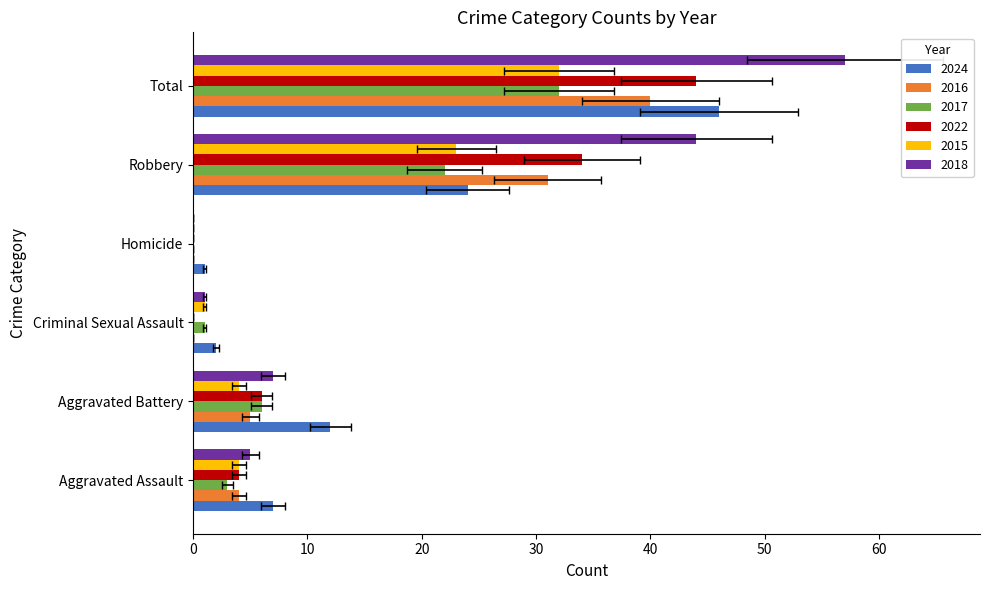

Reading right to left, what are all the values shown in this chart?

2024: Total=46	Robbery=24	Homicide=1	Criminal Sexual Assault=2	Aggravated Battery=12	Aggravated Assault=7
2016: Total=40	Robbery=31	Homicide=0	Criminal Sexual Assault=0	Aggravated Battery=5	Aggravated Assault=4
2017: Total=32	Robbery=22	Homicide=0	Criminal Sexual Assault=1	Aggravated Battery=6	Aggravated Assault=3
2022: Total=44	Robbery=34	Homicide=0	Criminal Sexual Assault=0	Aggravated Battery=6	Aggravated Assault=4
2015: Total=32	Robbery=23	Homicide=0	Criminal Sexual Assault=1	Aggravated Battery=4	Aggravated Assault=4
2018: Total=57	Robbery=44	Homicide=0	Criminal Sexual Assault=1	Aggravated Battery=7	Aggravated Assault=5